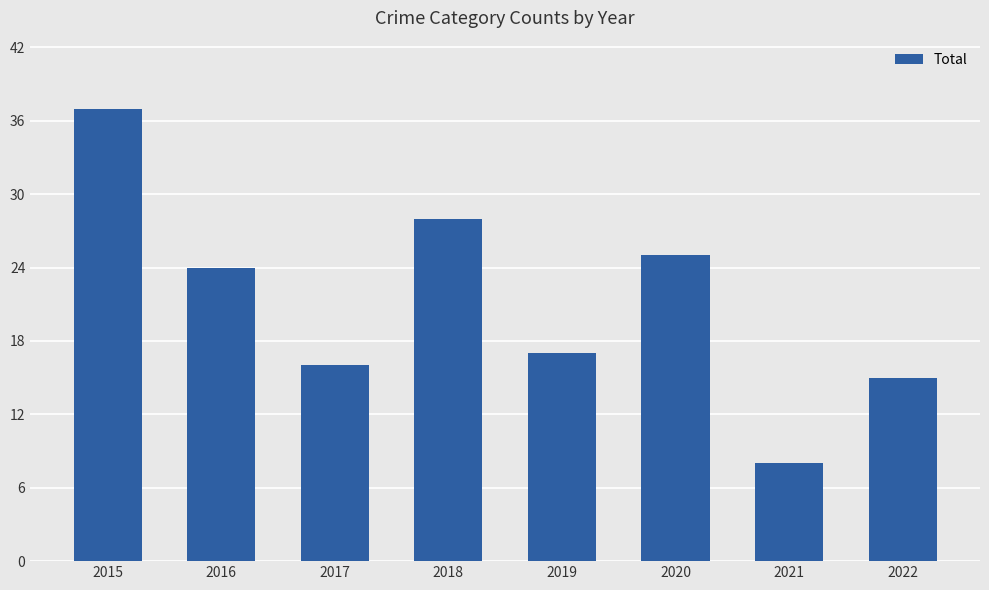

What is the difference between the values at 2017 and 2015?

21